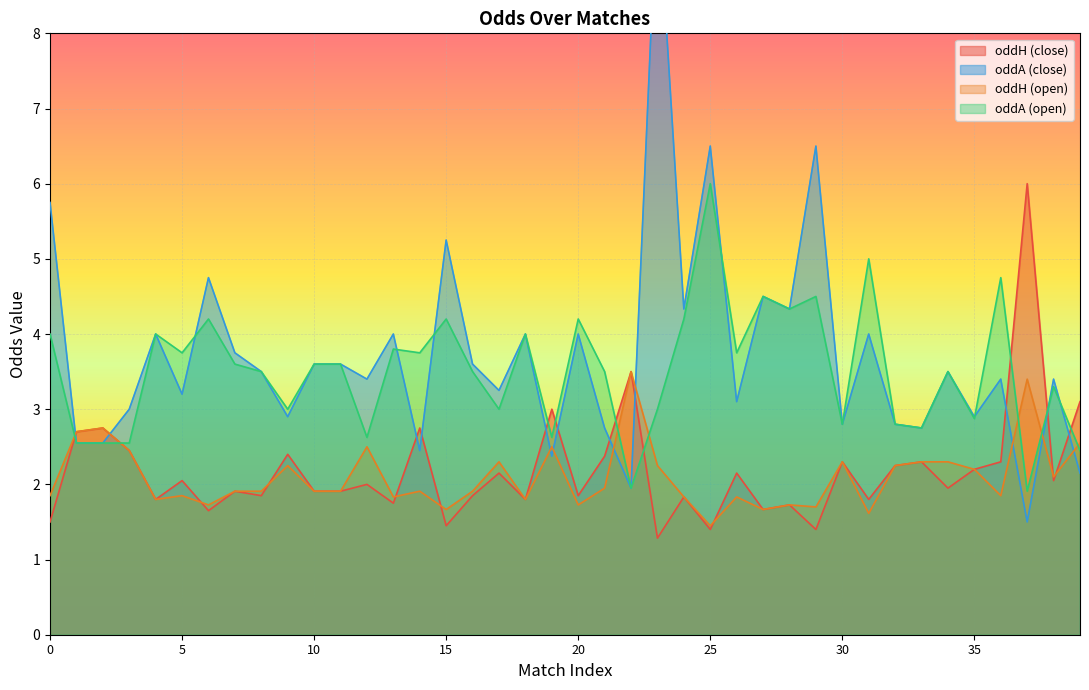

Where is the first local minimum for oddA_op?

5